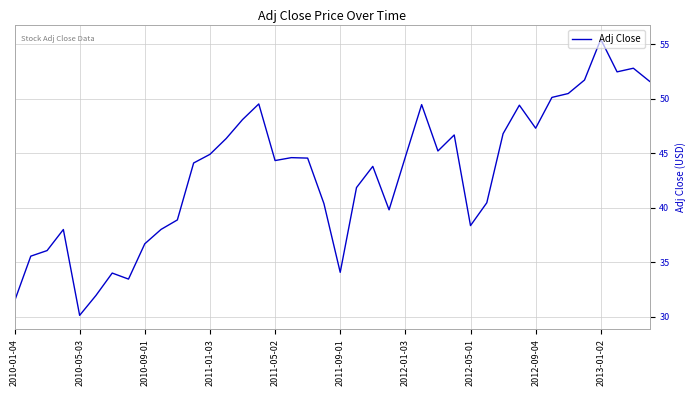

Does the chart have visible grid lines?

Yes